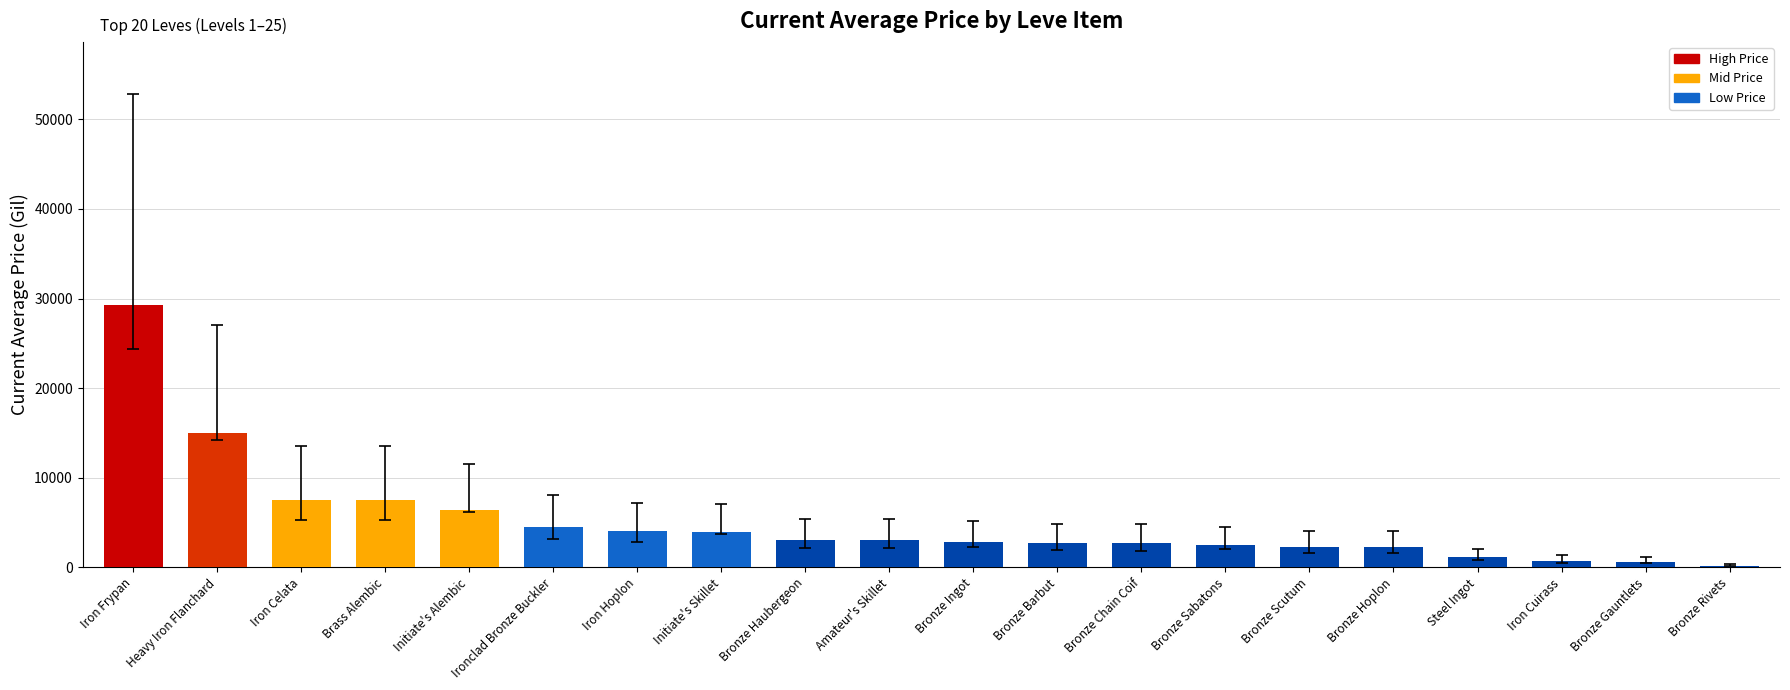

The chart shows a value of 2656.0 at Bronze Chain Coif. True or false?

True